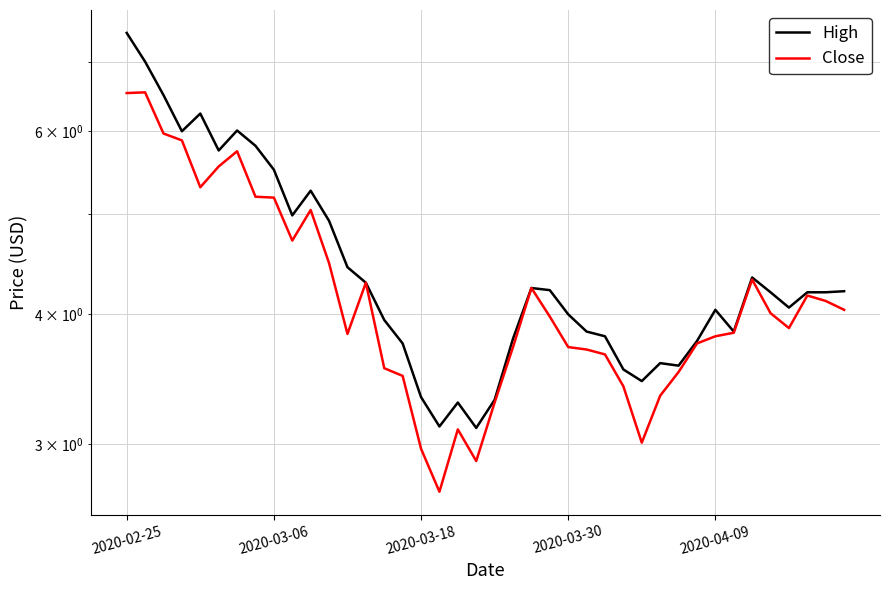

Rank the series at 30 from lowest to highest value.

Close, High